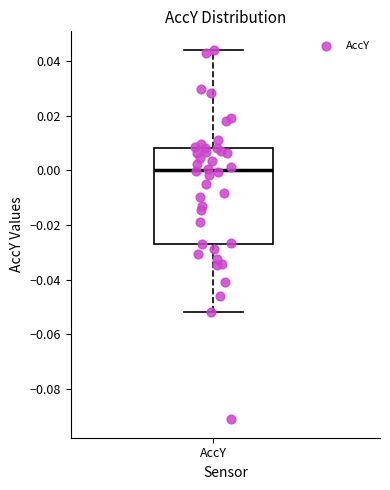

Read this box plot against the y-axis: the position of the median line, the range covered by the box, and the ends of both whiskers. The values are not printed on the chart, so give them approximately, as read against the axis.

median 0.000, box -0.026 to 0.008, whiskers -0.052 to 0.044